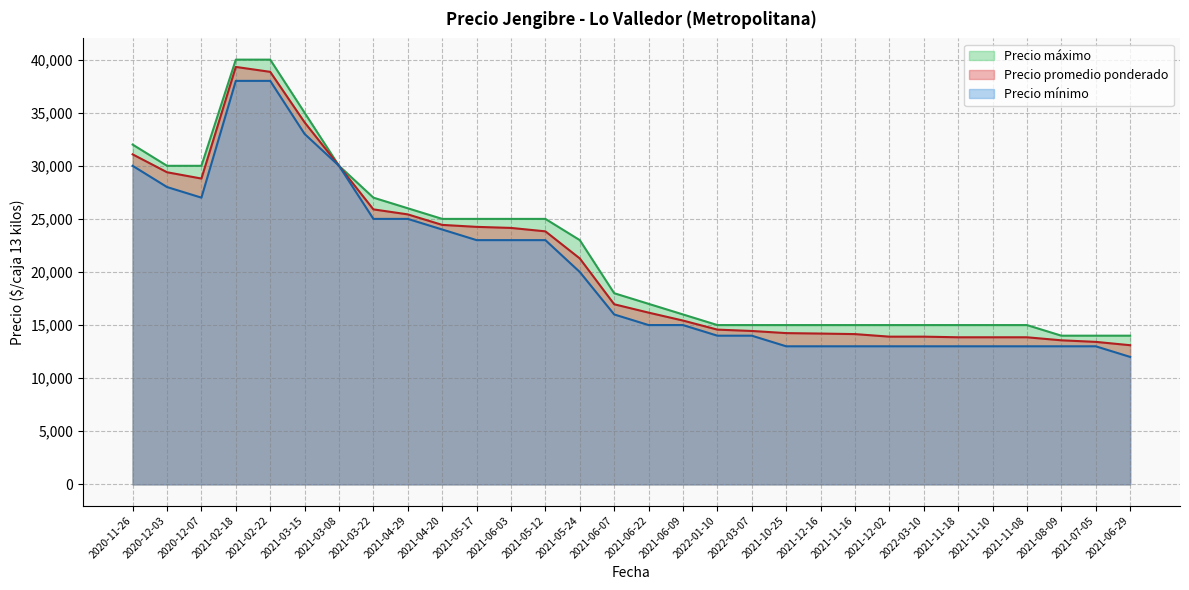

Is it true that Precio mínimo equals 27000 at 2020-12-07?

True